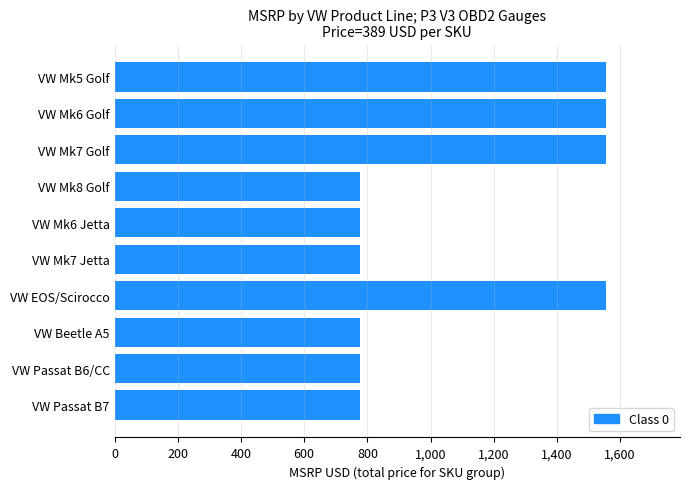

Between VW Mk6 Jetta and VW Mk5 Golf, which is larger?

VW Mk5 Golf